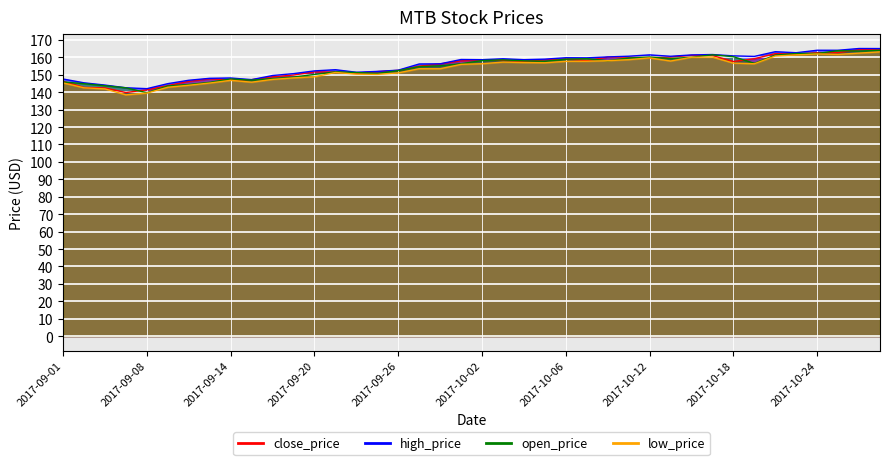

In low_price, how many points are higher than both neighbors (excluding endpoints)?

6